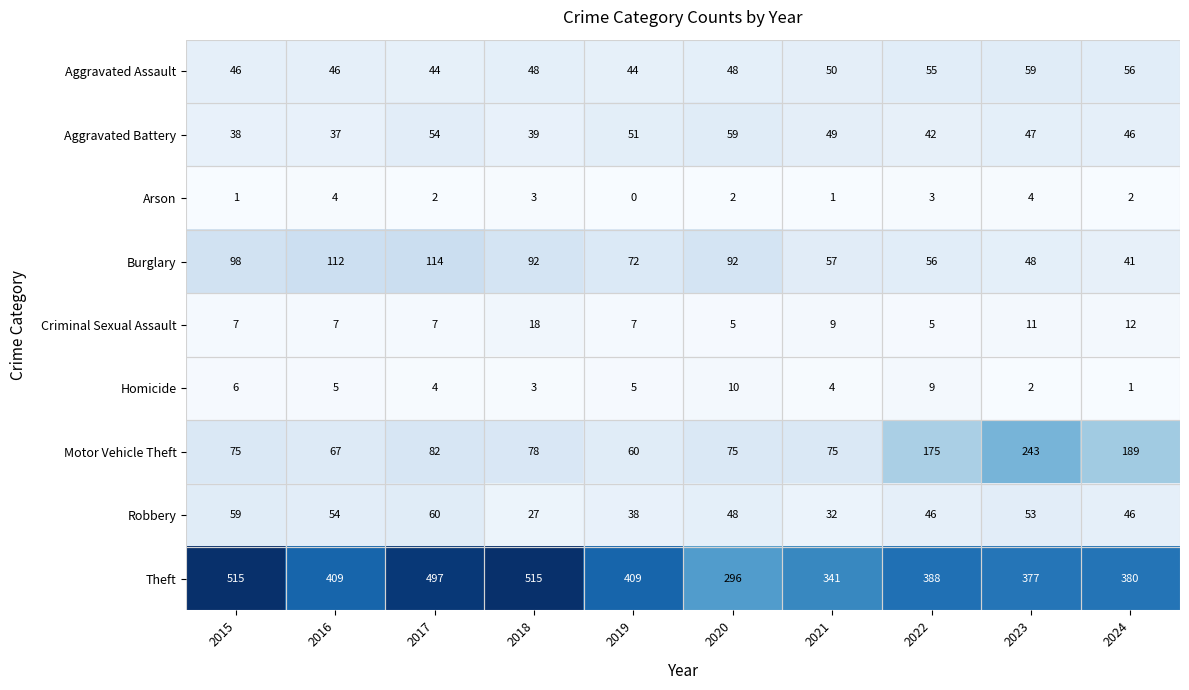

Rank the series at 2015 from highest to lowest value.

Theft, Burglary, Motor Vehicle Theft, Robbery, Aggravated Assault, Aggravated Battery, Criminal Sexual Assault, Homicide, Arson